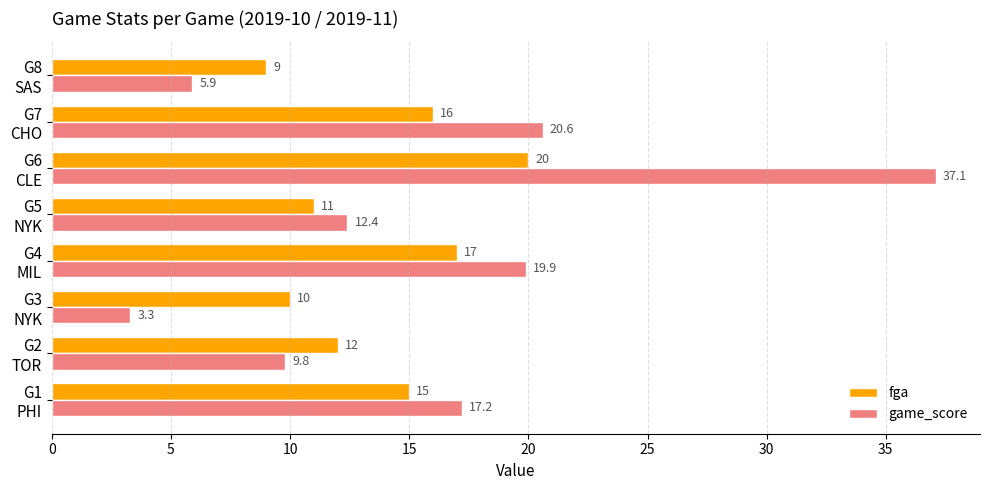

What is the sum of all fga values?

110.0